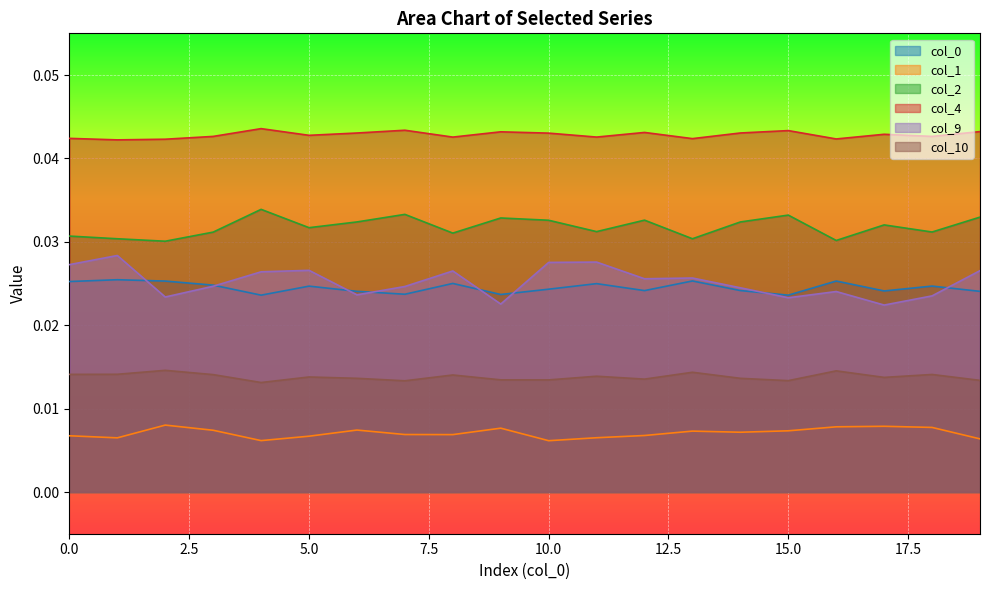

True or false: 10 and 1 cross at least once.

False